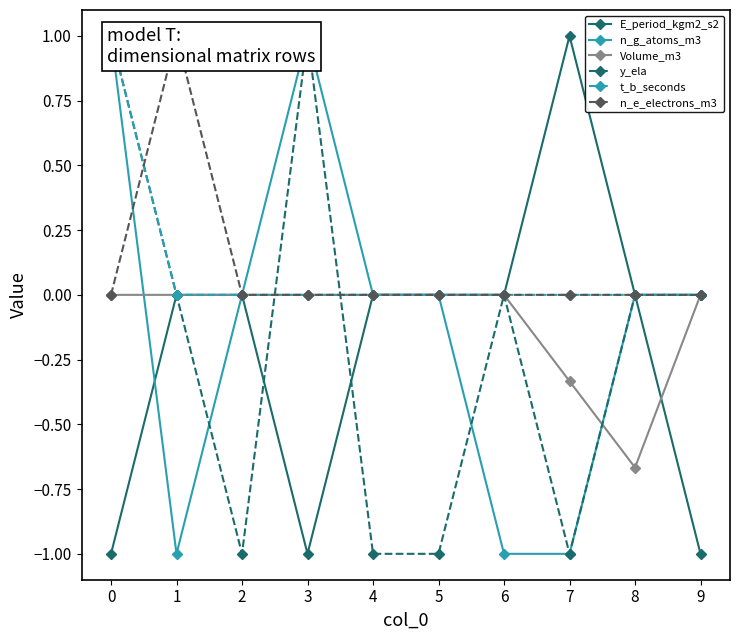

What is the greatest value displayed?

1.0